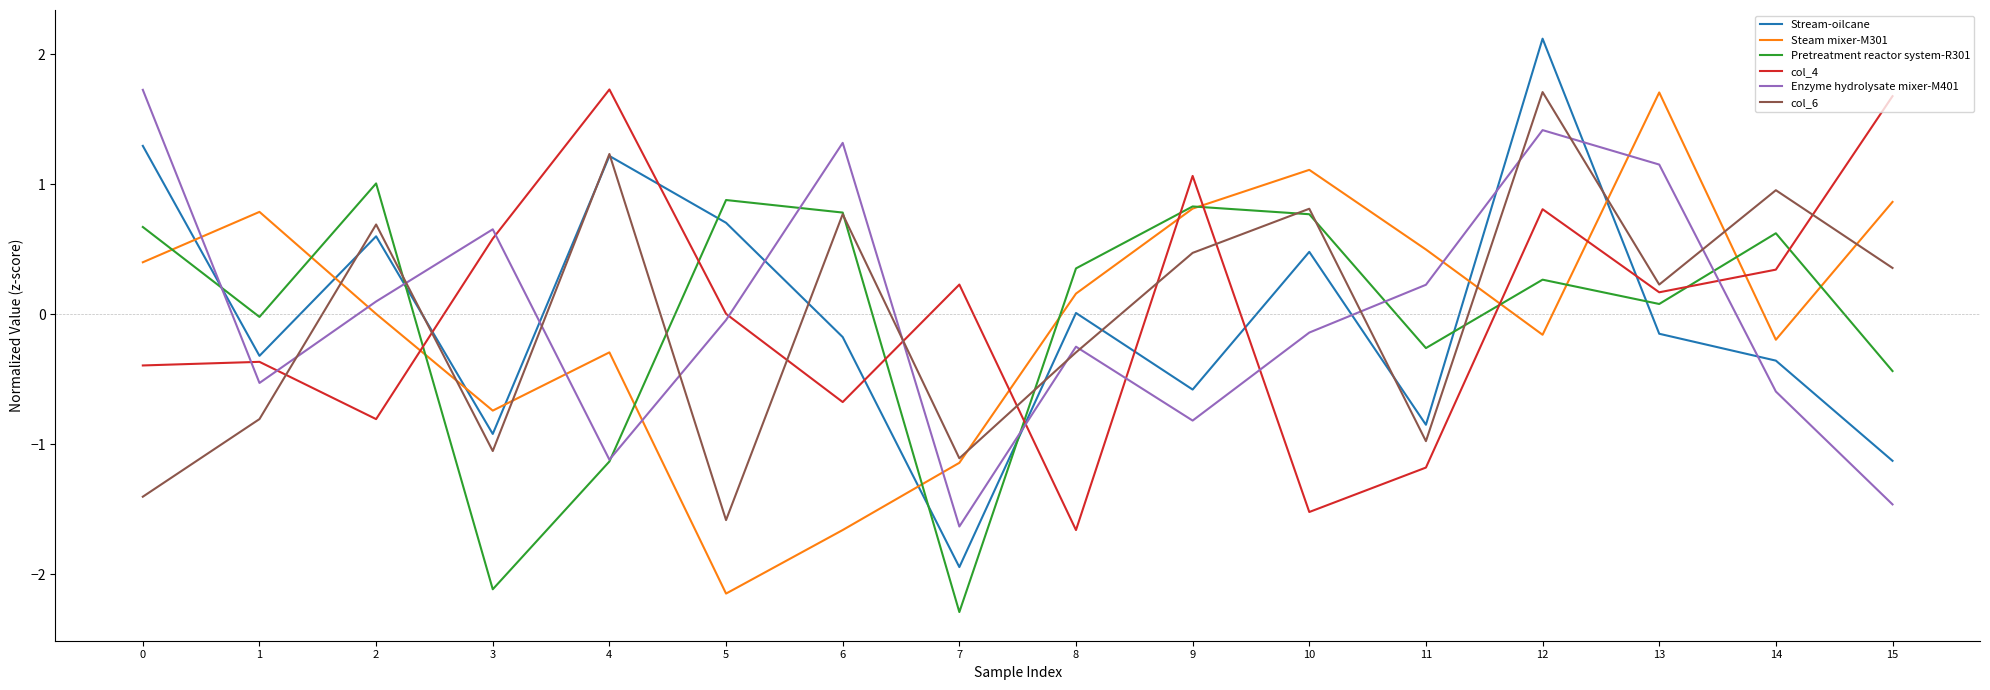

At which category is the sum across all series the highest?

12